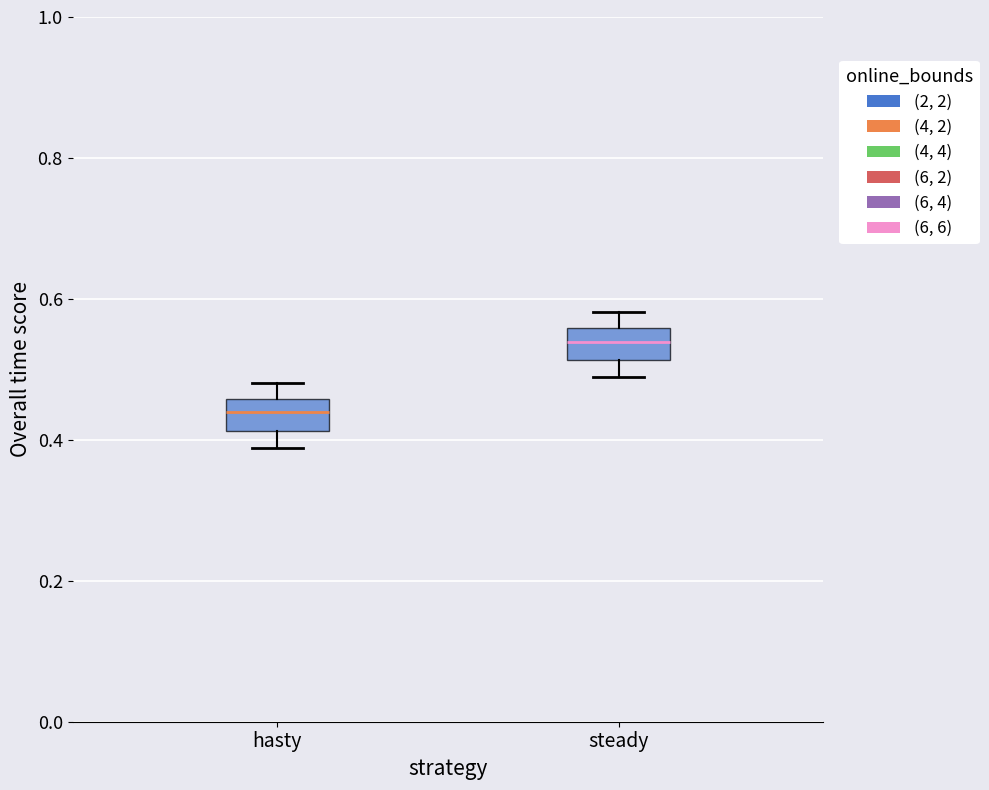

Reading left to right, read every box against the y-axis: the position of its median line, the range the box covers, and the ends of its whiskers. The values are not printed on the chart, so give them approximately, as read against the axis.

hasty: median 0.44, box 0.42 to 0.46, whiskers 0.38 to 0.48
steady: median 0.54, box 0.52 to 0.56, whiskers 0.48 to 0.58